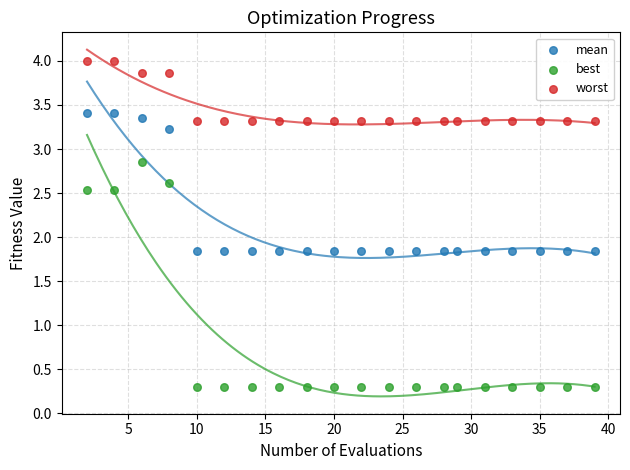

What are all the series names shown in the legend?

mean, best, worst